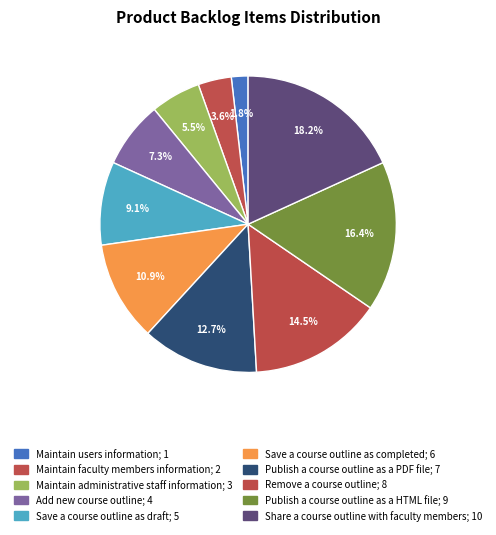

What portion of the pie excludes Save a course outline as draft?

90.9%